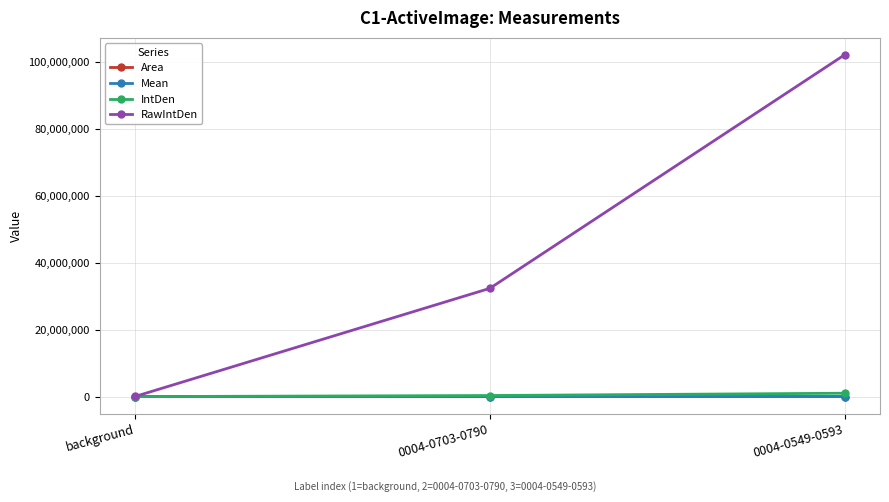

What is the sum of the Area values at 0004-0549-0593 and background?

203.3